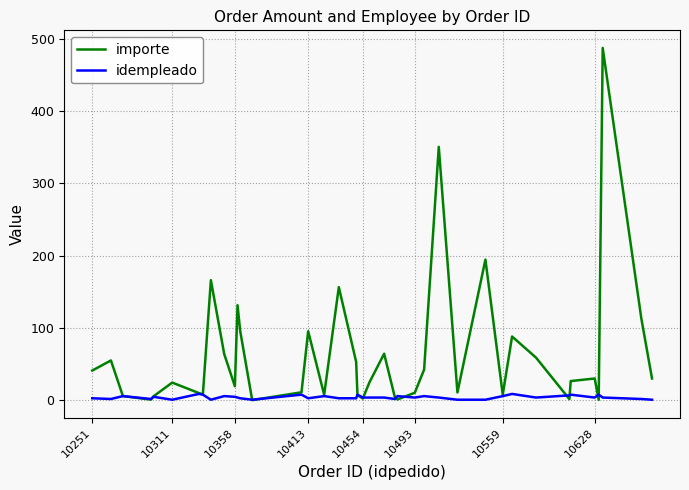

Which series has the largest total across all categories?

importe